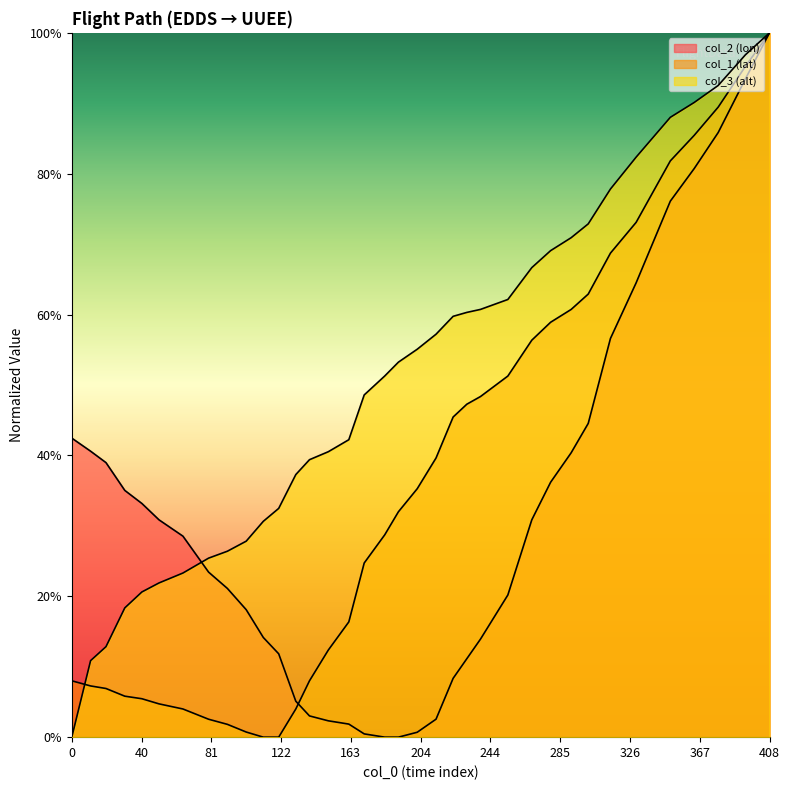

At which label is col_1 (lat) closest to 0?

112